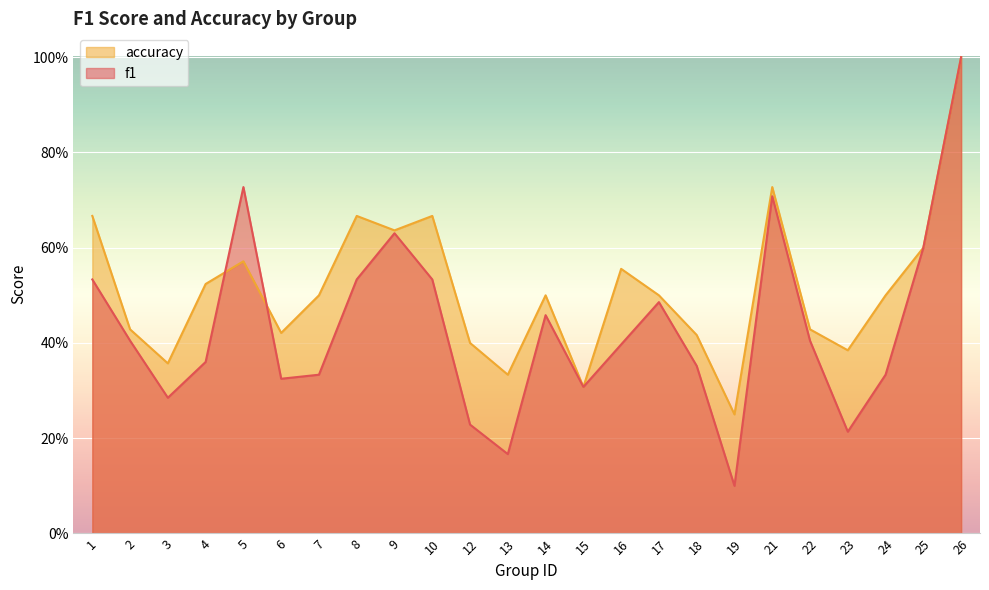

Which series changed the most between 4 and 13?

f1